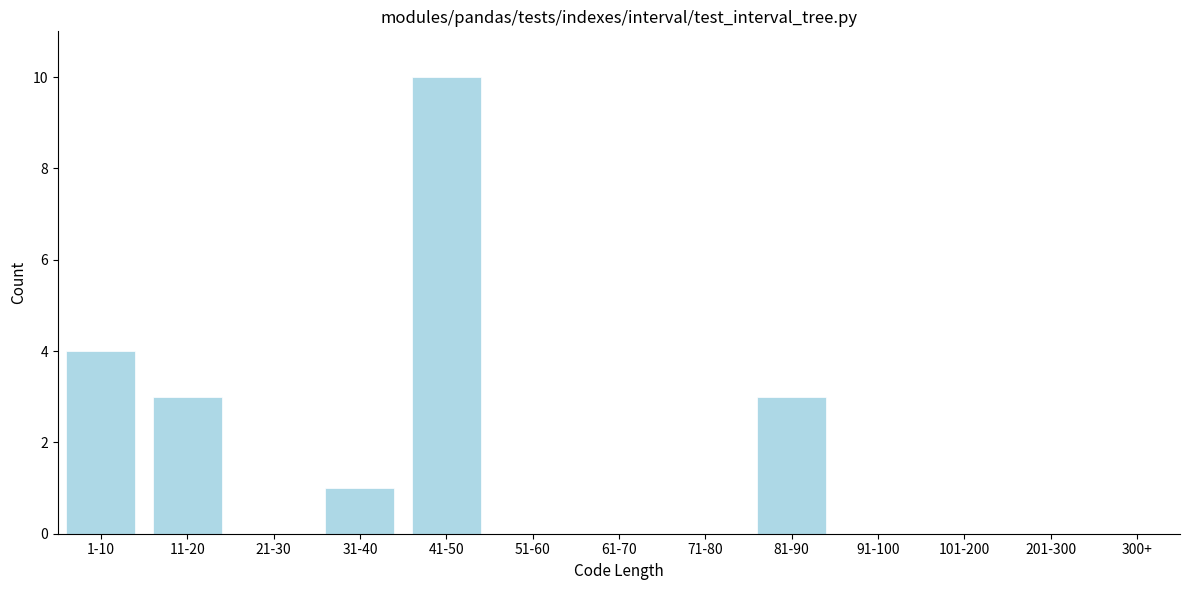

Reading left to right, extract all data points from this chart.

1-10=4	11-20=3	21-30=0	31-40=1	41-50=10	51-60=0	61-70=0	71-80=0	81-90=3	91-100=0	101-200=0	201-300=0